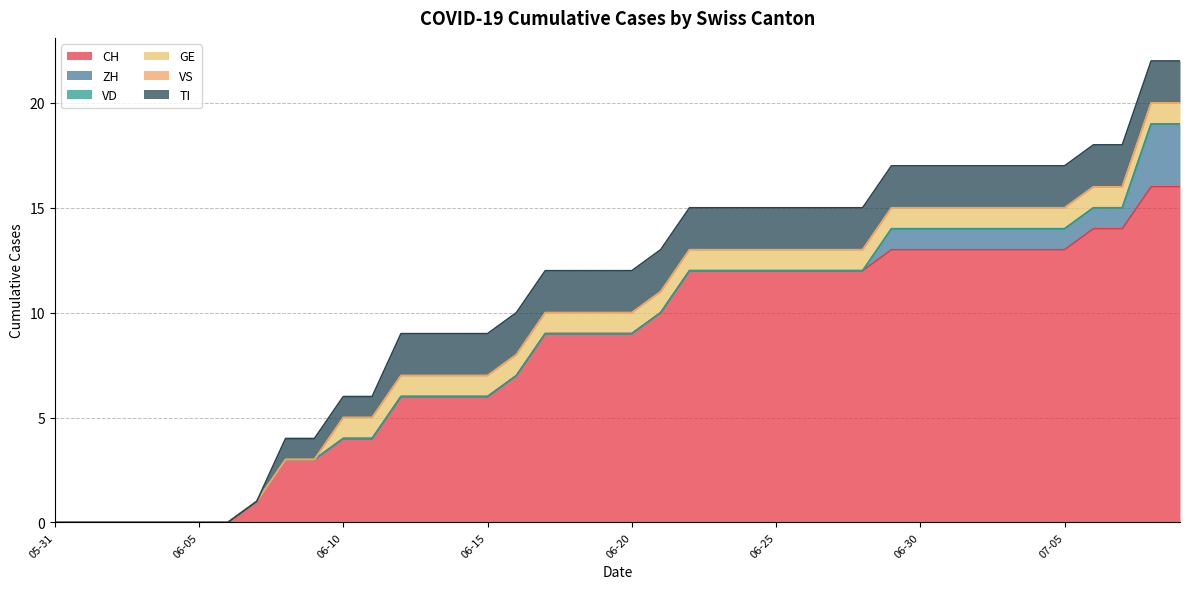

Rank the categories by TI value from highest to lowest.

2020-06-12, 2020-06-13, 2020-06-14, 2020-06-15, 2020-06-16, 2020-06-17, 2020-06-18, 2020-06-19, 2020-06-20, 2020-06-21, 2020-06-22, 2020-06-23, 2020-06-24, 2020-06-25, 2020-06-26, 2020-06-27, 2020-06-28, 2020-06-29, 2020-06-30, 2020-07-01, 2020-07-02, 2020-07-03, 2020-07-04, 2020-07-05, 2020-07-06, 2020-07-07, 2020-07-08, 2020-07-09, 2020-06-08, 2020-06-09, 2020-06-10, 2020-06-11, 2020-05-31, 2020-06-01, 2020-06-02, 2020-06-03, 2020-06-04, 2020-06-05, 2020-06-06, 2020-06-07